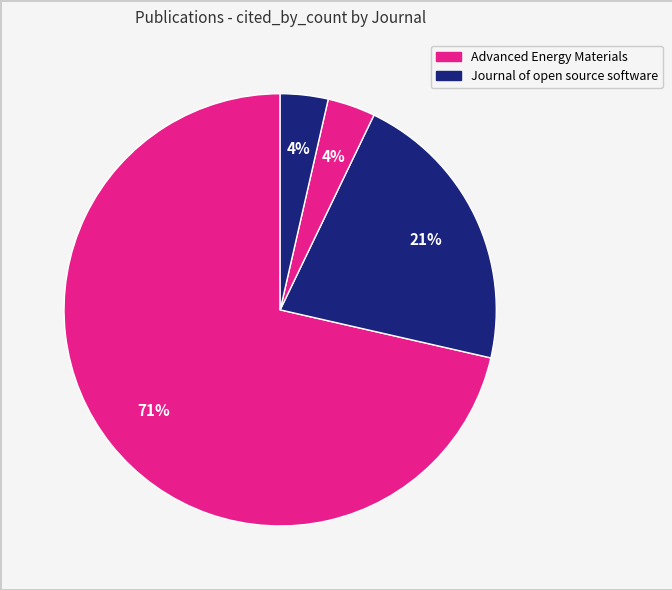

How many segments does this pie chart have?

4